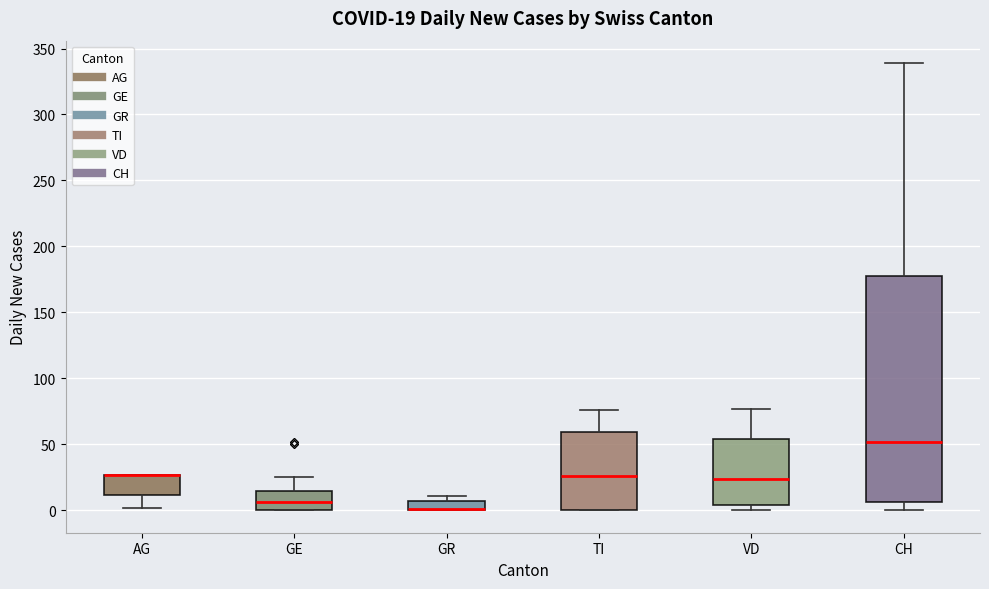

Comparing the boxes themselves (not the whiskers), which one is the tallest?

CH